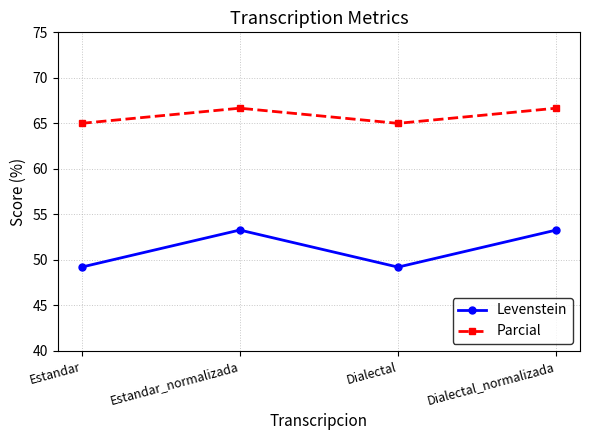

In Parcial, how many points are lower than both neighbors (excluding endpoints)?

1